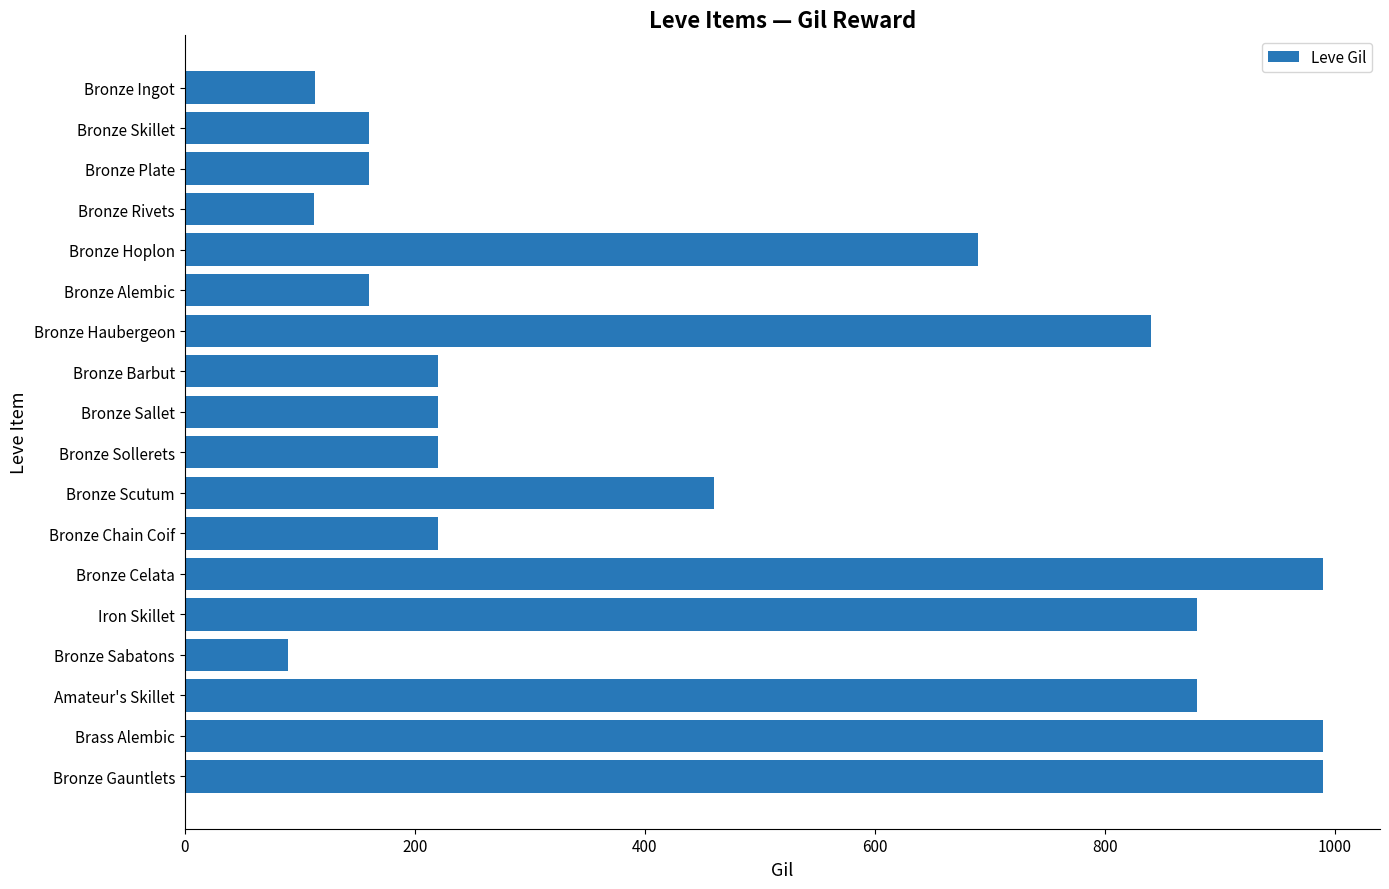

What is the label of the 14th bar from the top?

Iron Skillet